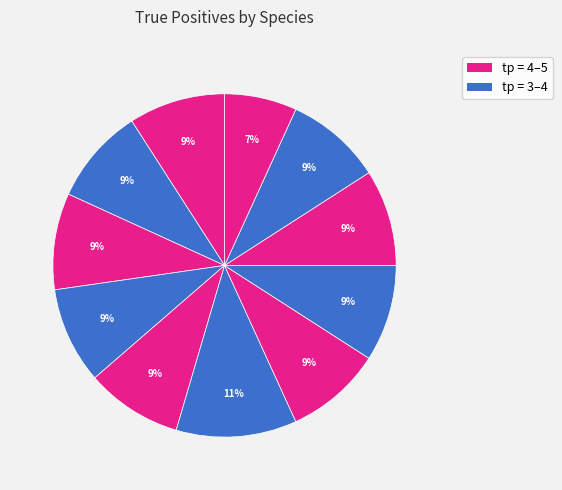

Count the number of slices in the pie.

11